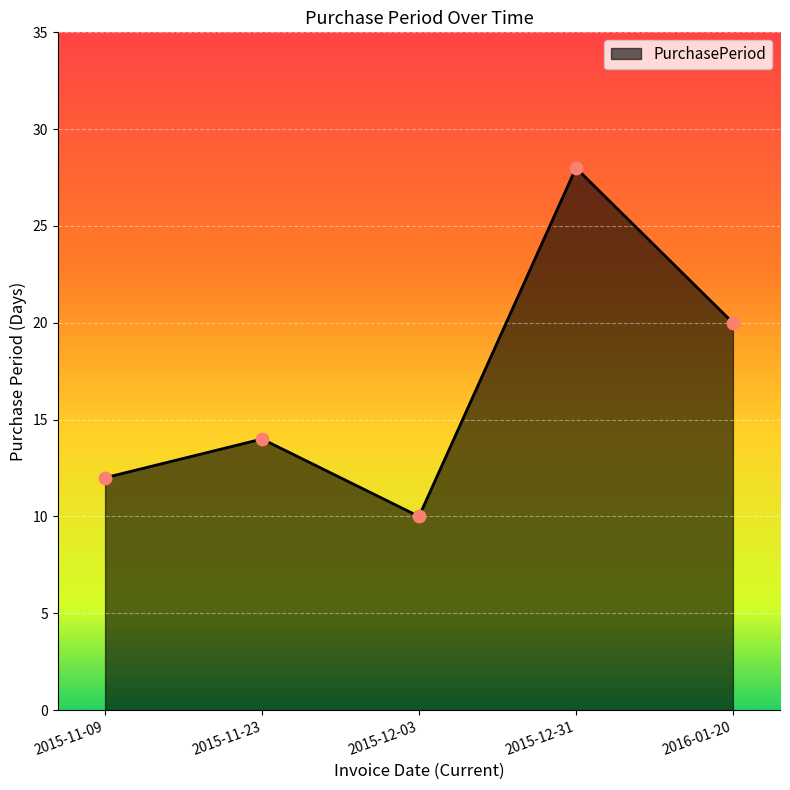

Between 2015-11-09 and 2015-12-31, which is larger?

2015-12-31